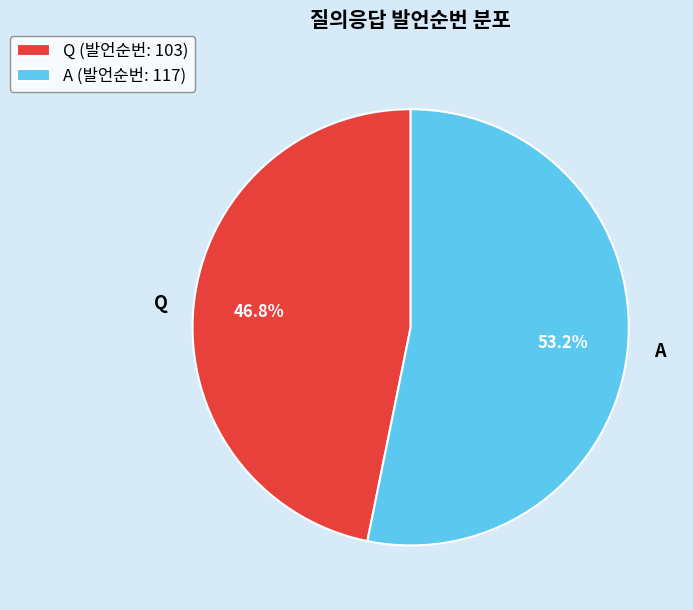

True or false: A accounts for 53% of the total.

True